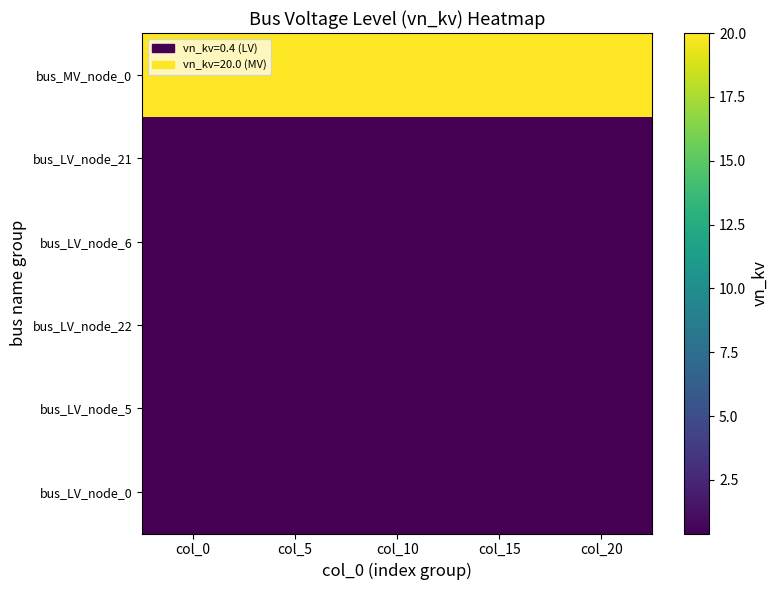

Reading left to right, transcribe all the data shown in this chart.

bus_LV_node_0: col_0=0.4	col_5=0.4	col_10=0.4	col_15=0.4	col_20=0.4
bus_LV_node_5: col_0=0.4	col_5=0.4	col_10=0.4	col_15=0.4	col_20=0.4
bus_LV_node_22: col_0=0.4	col_5=0.4	col_10=0.4	col_15=0.4	col_20=0.4
bus_LV_node_6: col_0=0.4	col_5=0.4	col_10=0.4	col_15=0.4	col_20=0.4
bus_LV_node_21: col_0=0.4	col_5=0.4	col_10=0.4	col_15=0.4	col_20=0.4
bus_MV_node_0: col_0=20.0	col_5=20.0	col_10=20.0	col_15=20.0	col_20=20.0